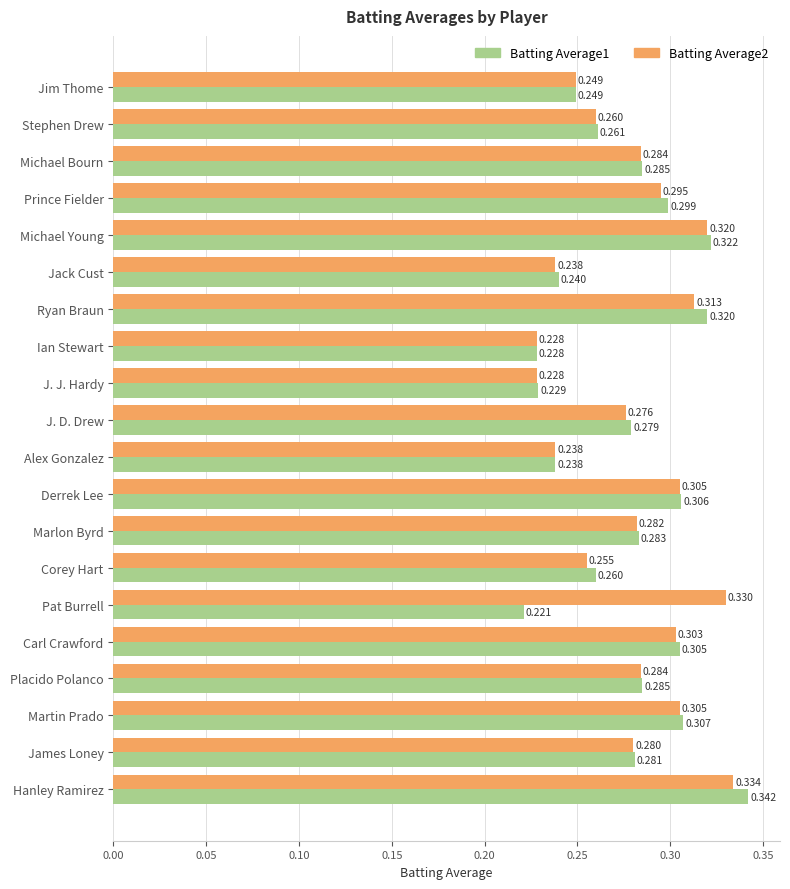

At which category is the sum across all series the highest?

Hanley Ramirez